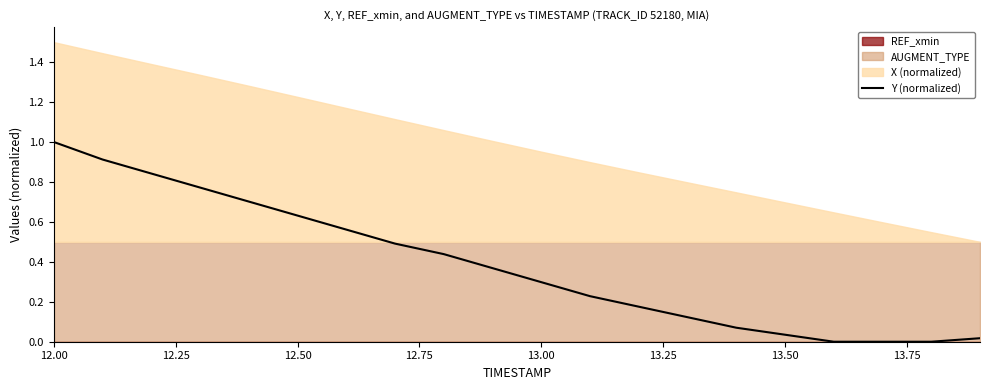

Reading right to left, extract all data points from this chart.

0.0	0.0	0.0	0.0	0.0	0.1	0.1	0.2	0.2	0.3	0.4	0.4	0.5	0.6	0.6	0.7	0.8	0.8	0.9	1.0